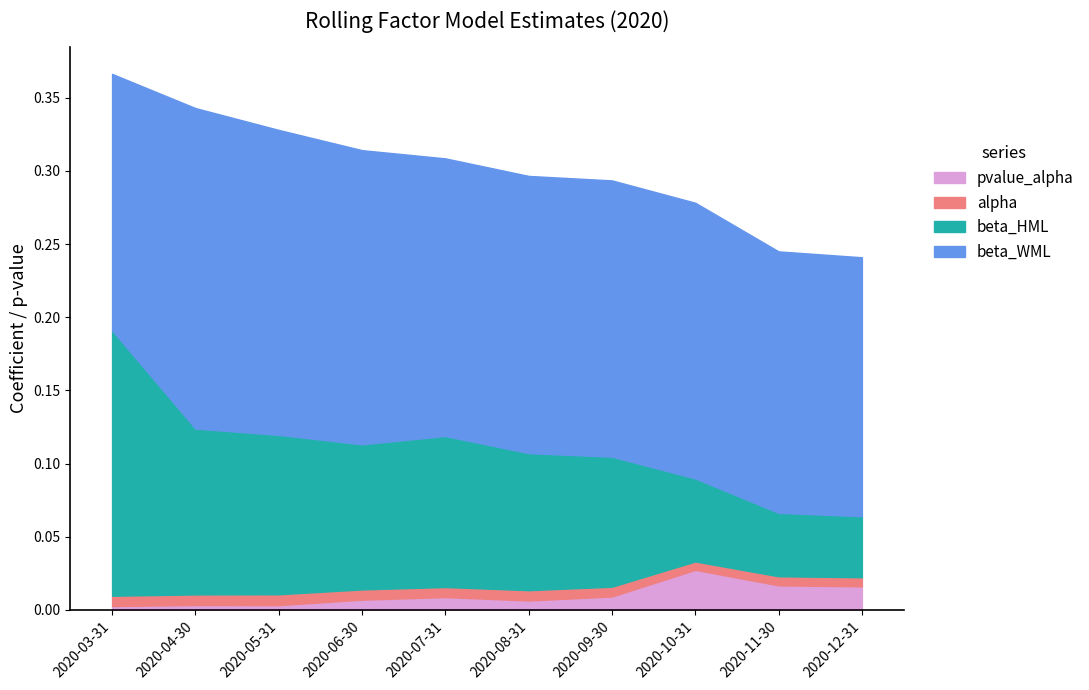

True or false: alpha and beta_HML cross at least once.

False